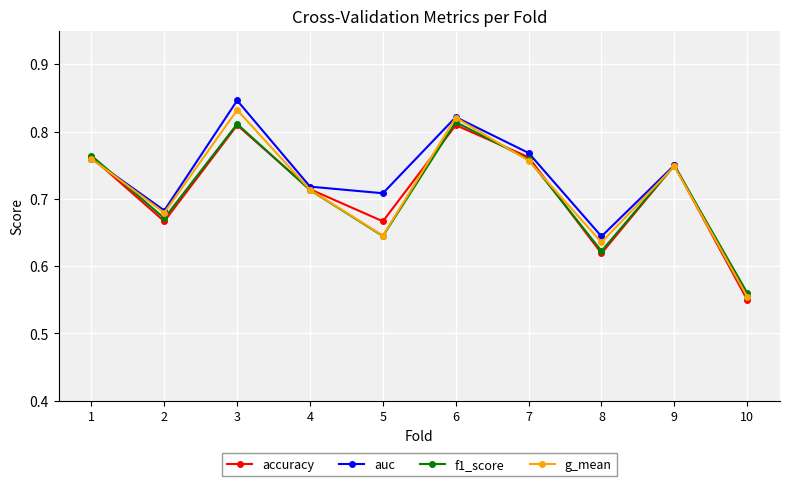

True or false: accuracy and g_mean cross at least once.

True